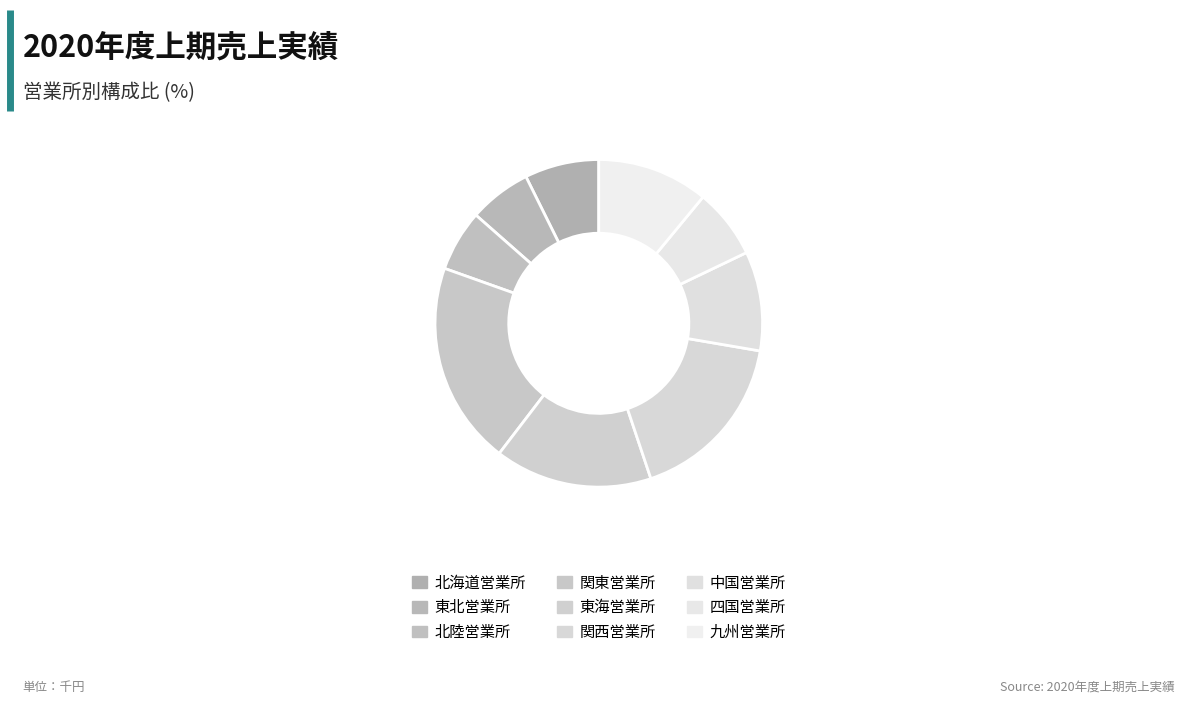

Count the number of slices in the pie.

9